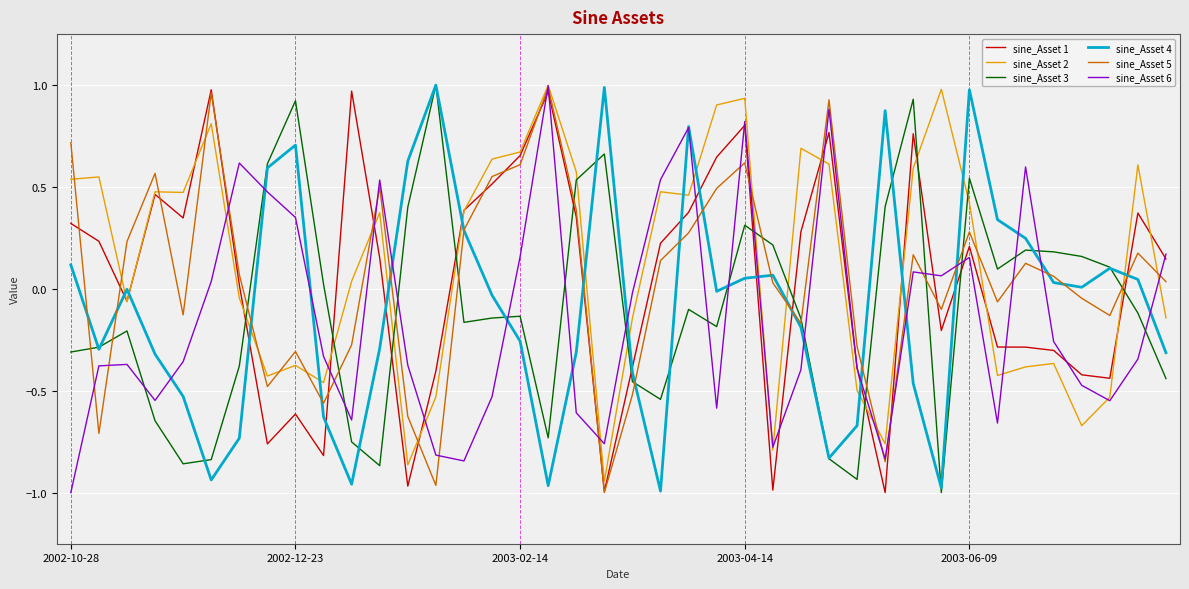

What is the difference between the maximum and minimum values in the sine_Asset 3 series?

2.0